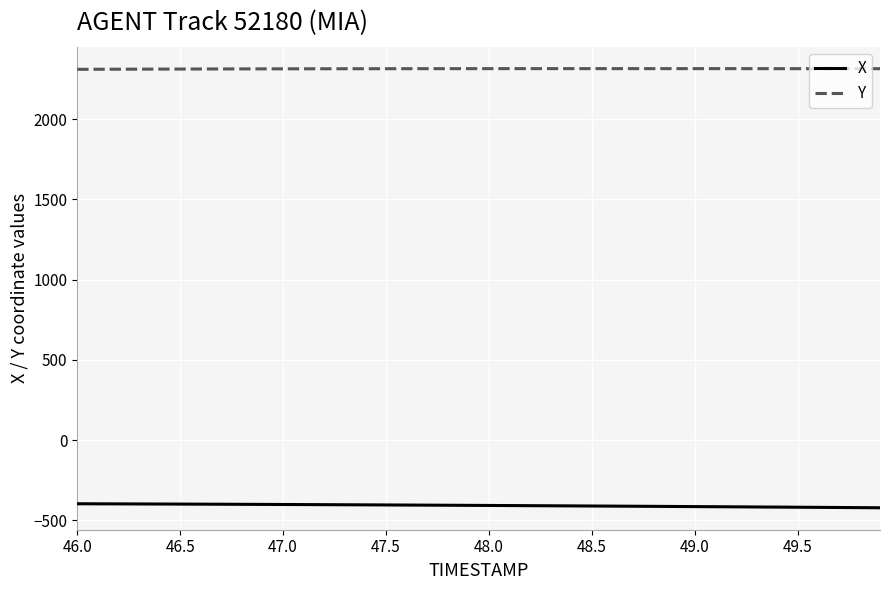

True or false: X and Y intersect in this chart.

False